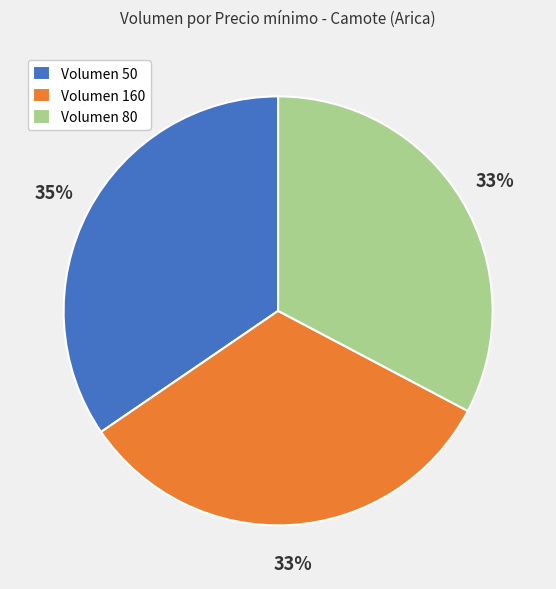

Which category has the biggest portion of the pie?

Volumen 50